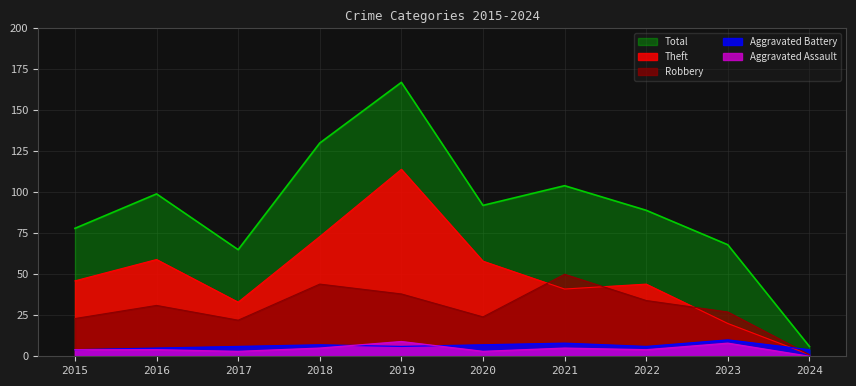

Is it true that Aggravated Battery equals 11 at 2018?

False